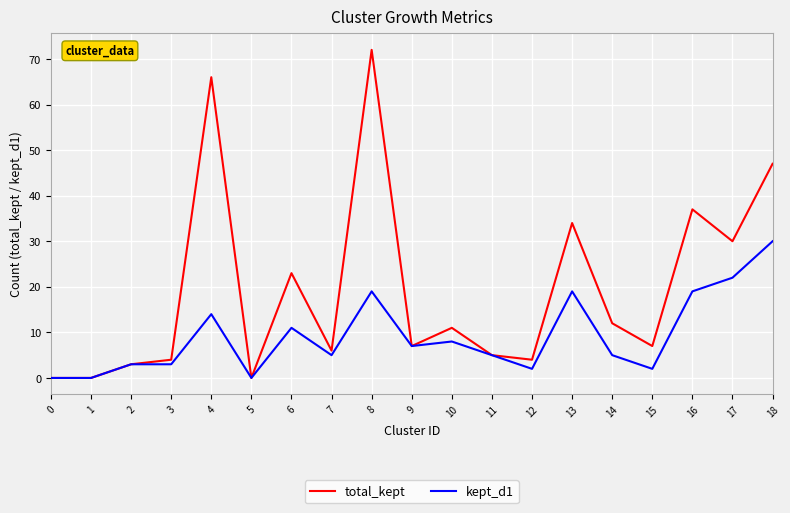

At which label does total_kept reach its peak?

8